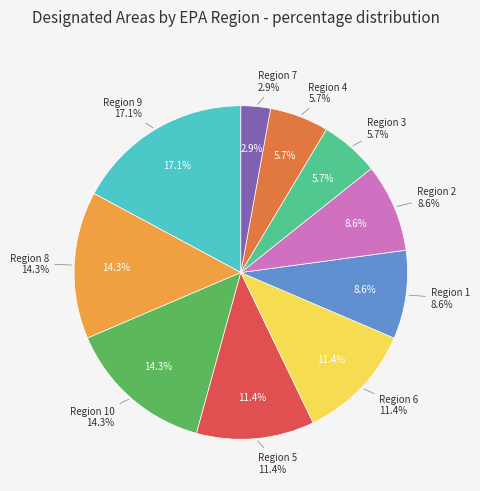

Do Region 9 and Region 8 together represent more than half of the pie?

No